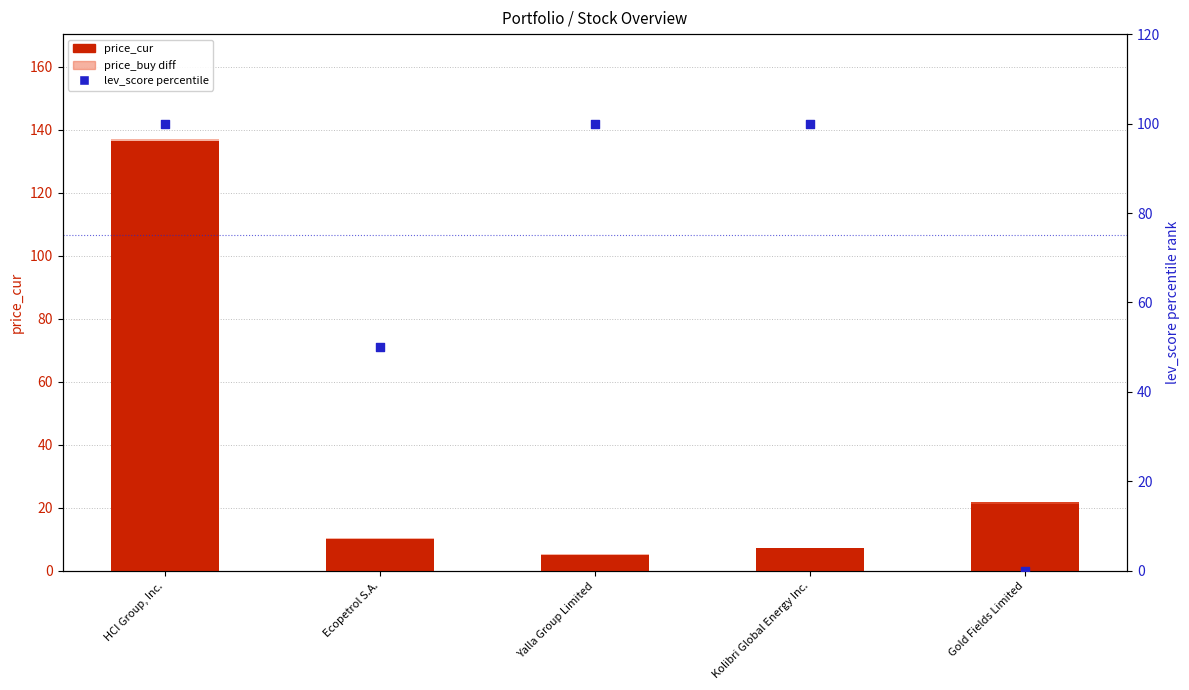

Which series reaches the minimum Y coordinate?

lev_score (percentile)